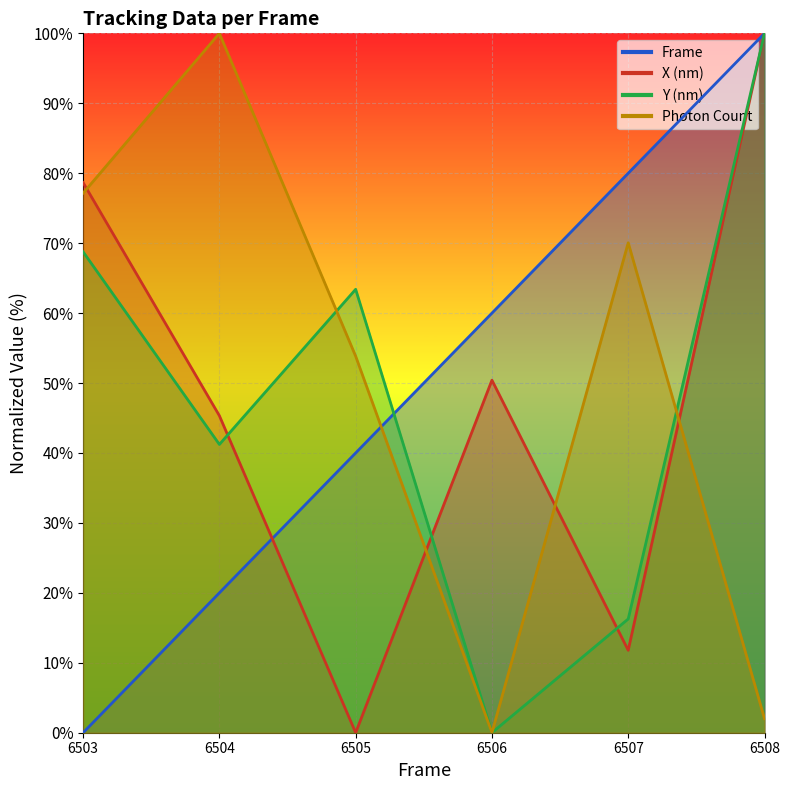

How many data points does each series have?

6